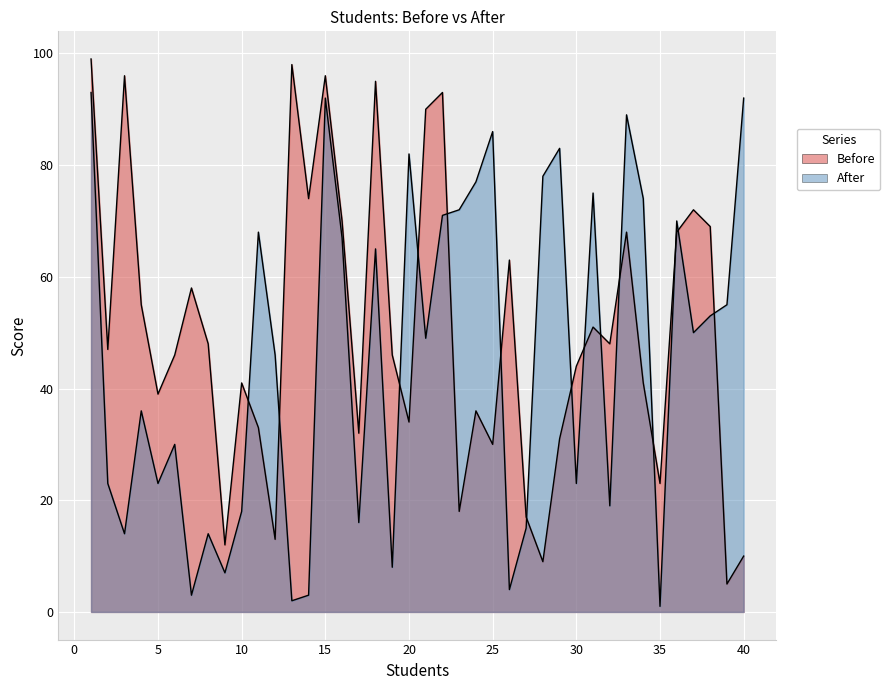

What is the sum of all Before values?

2018